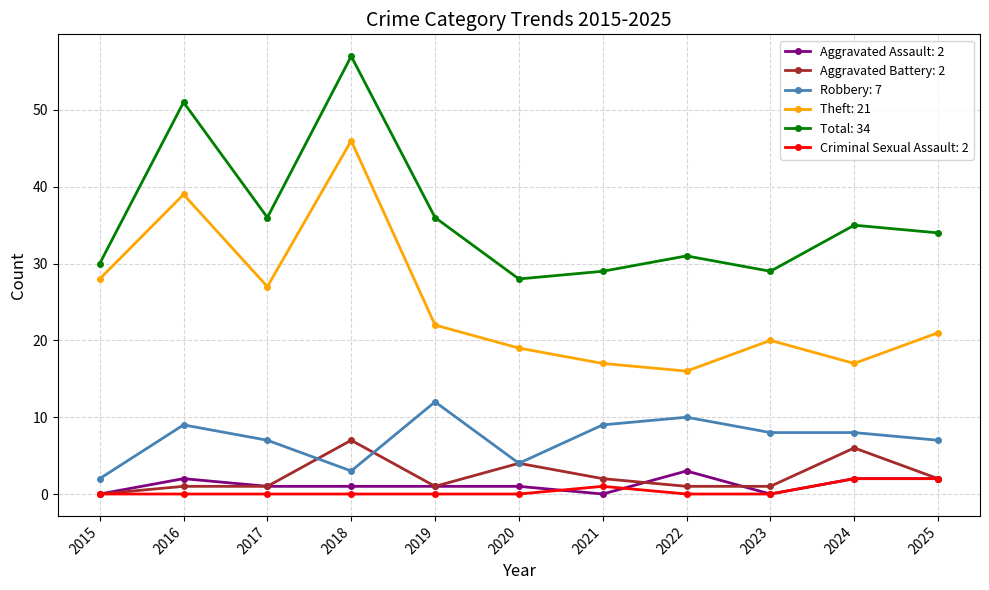

Which label corresponds to the largest value in the chart?

2018